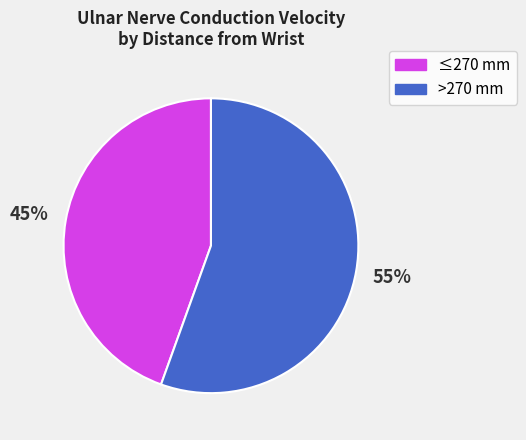

Is there any slice that represents more than half of the pie?

Yes